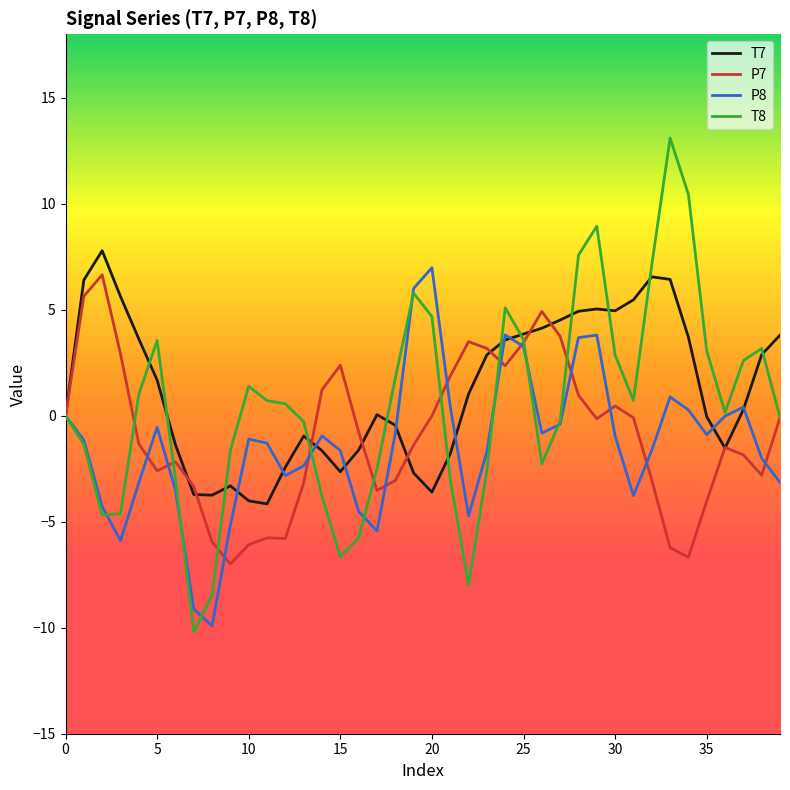

What is the maximum value shown in the chart?

13.1